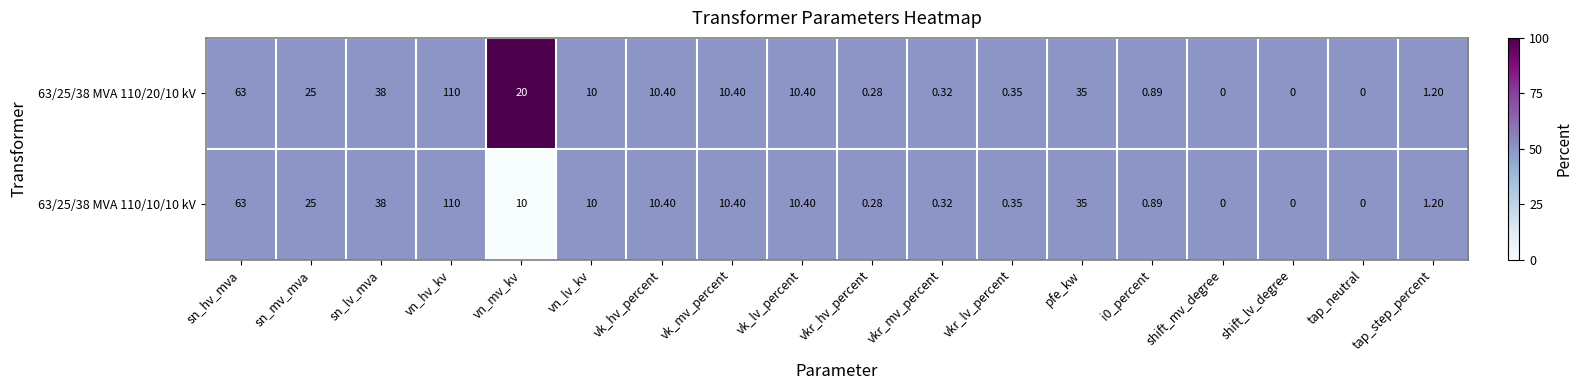

Is the value of 63/25/38 MVA 110/10/10 kV at vk_hv_percent greater than the value of 63/25/38 MVA 110/20/10 kV at vkr_mv_percent?

Yes